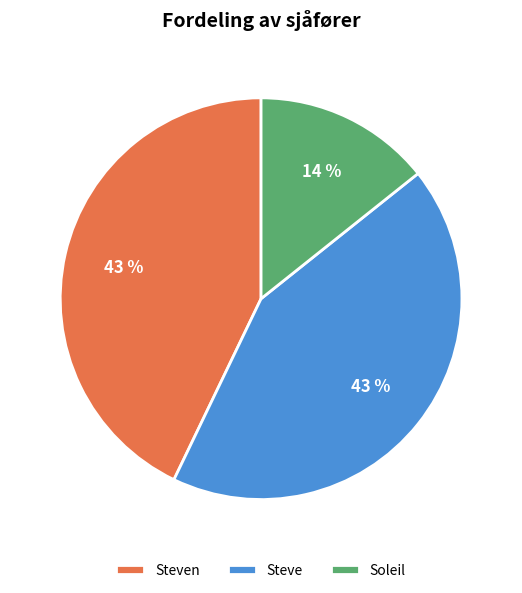

Do Soleil and Steve together represent more than half of the pie?

Yes